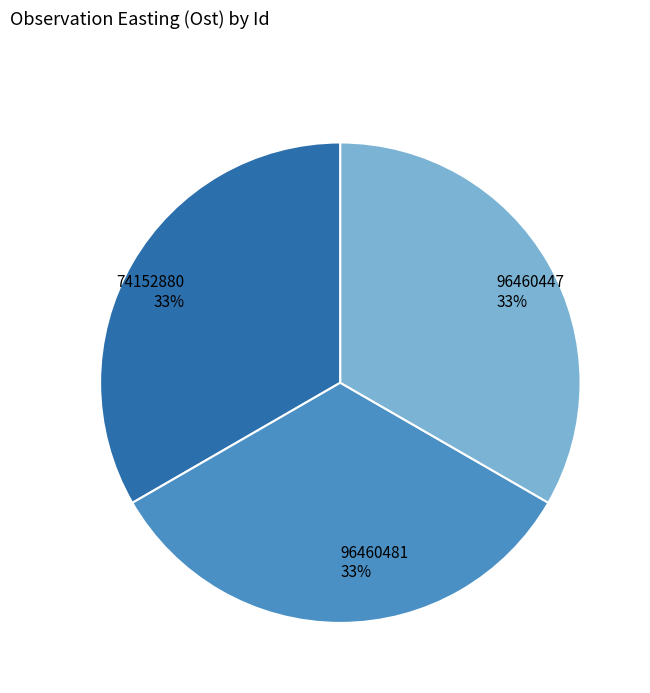

Does 96460481 account for over 50% of the chart?

No